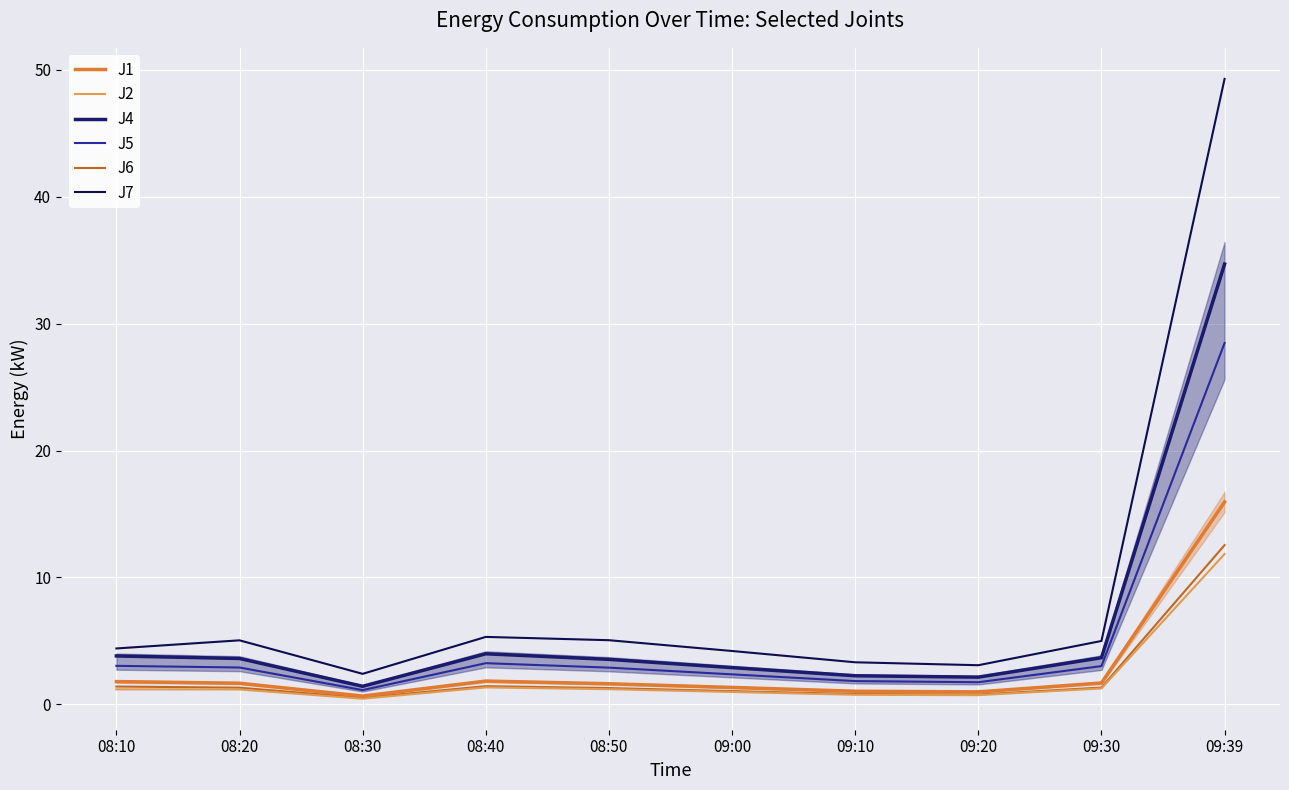

True or false: J1 has more than 2 interior local peaks.

False